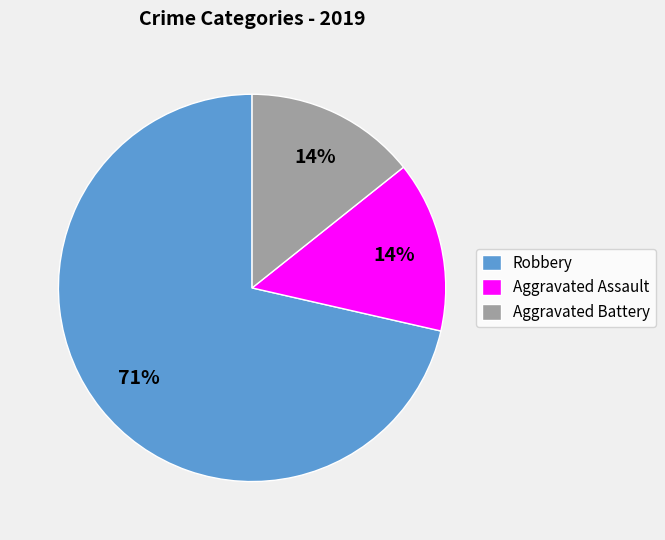

Do Aggravated Battery and Aggravated Assault together represent more than half of the pie?

No